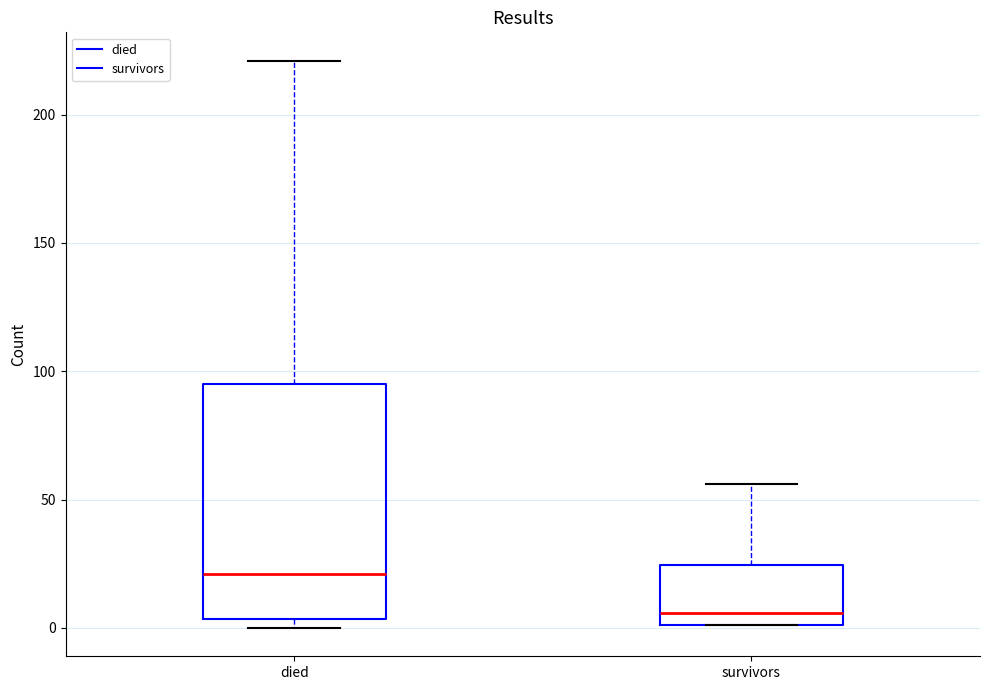

Reading left to right, read every box against the y-axis: the position of its median line, the range the box covers, and the ends of its whiskers. The values are not printed on the chart, so give them approximately, as read against the axis.

died: median 20, box 5 to 95, whiskers 0 to 220
survivors: median 5, box 0 to 25, whiskers 0 to 55